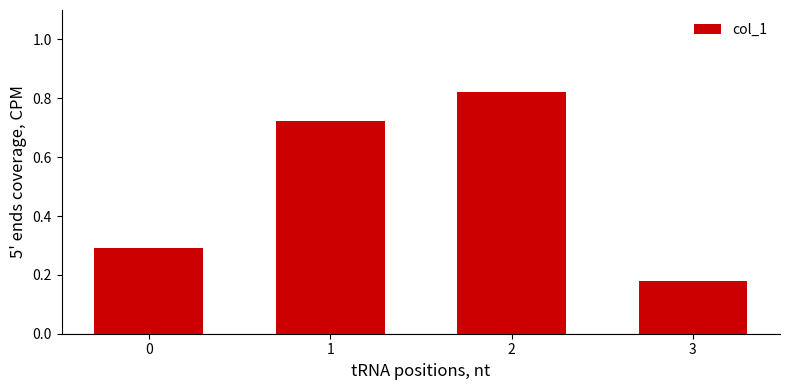

Rank the categories by value from lowest to highest.

3, 0, 1, 2